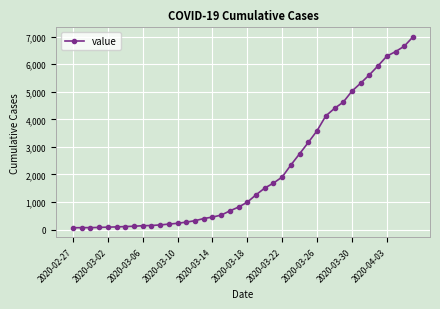

What is the difference between the maximum and minimum values?

6931